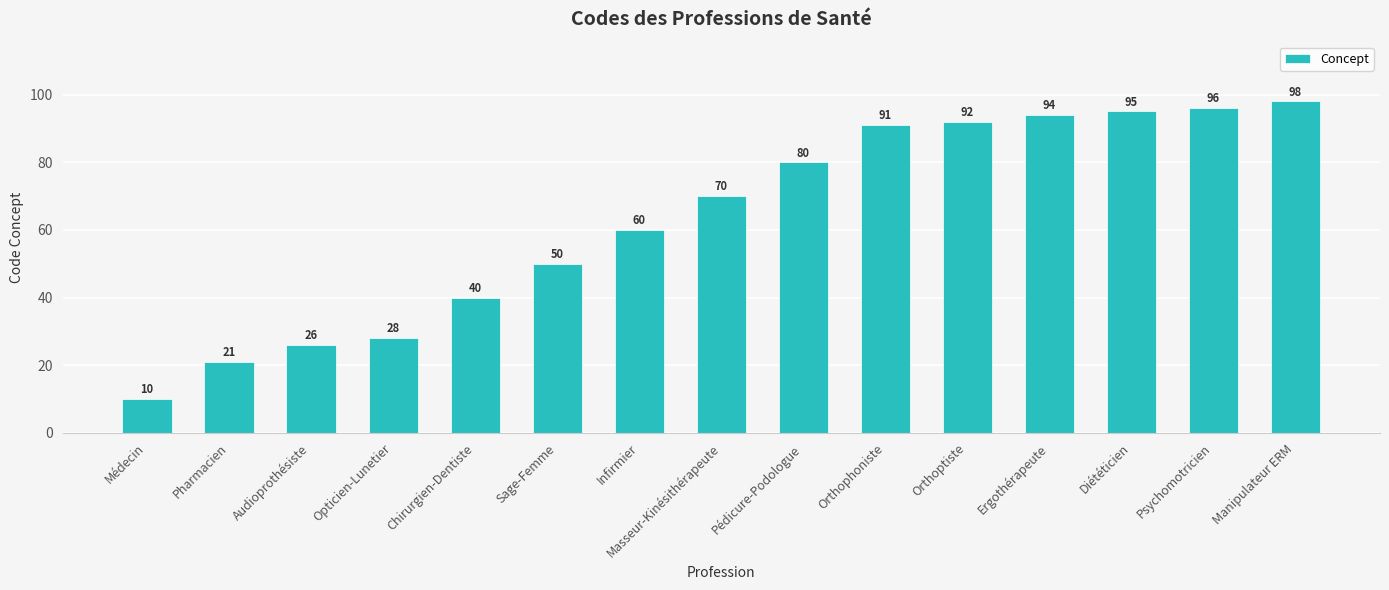

Which category has the highest value across all series?

Manipulateur ERM